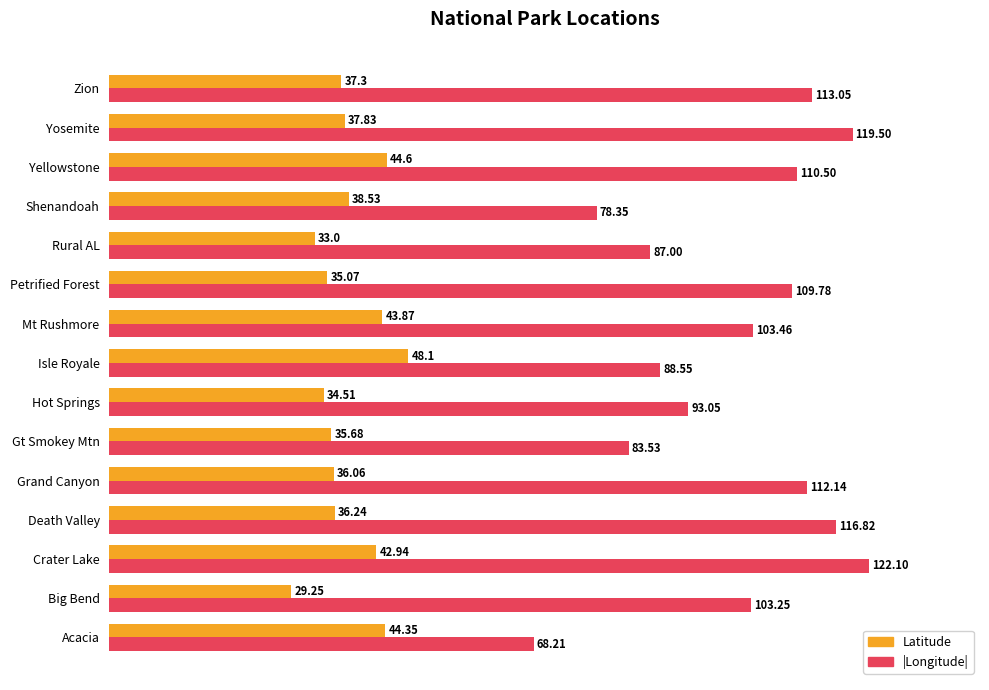

What is the average value of the |Longitude| series?

100.6